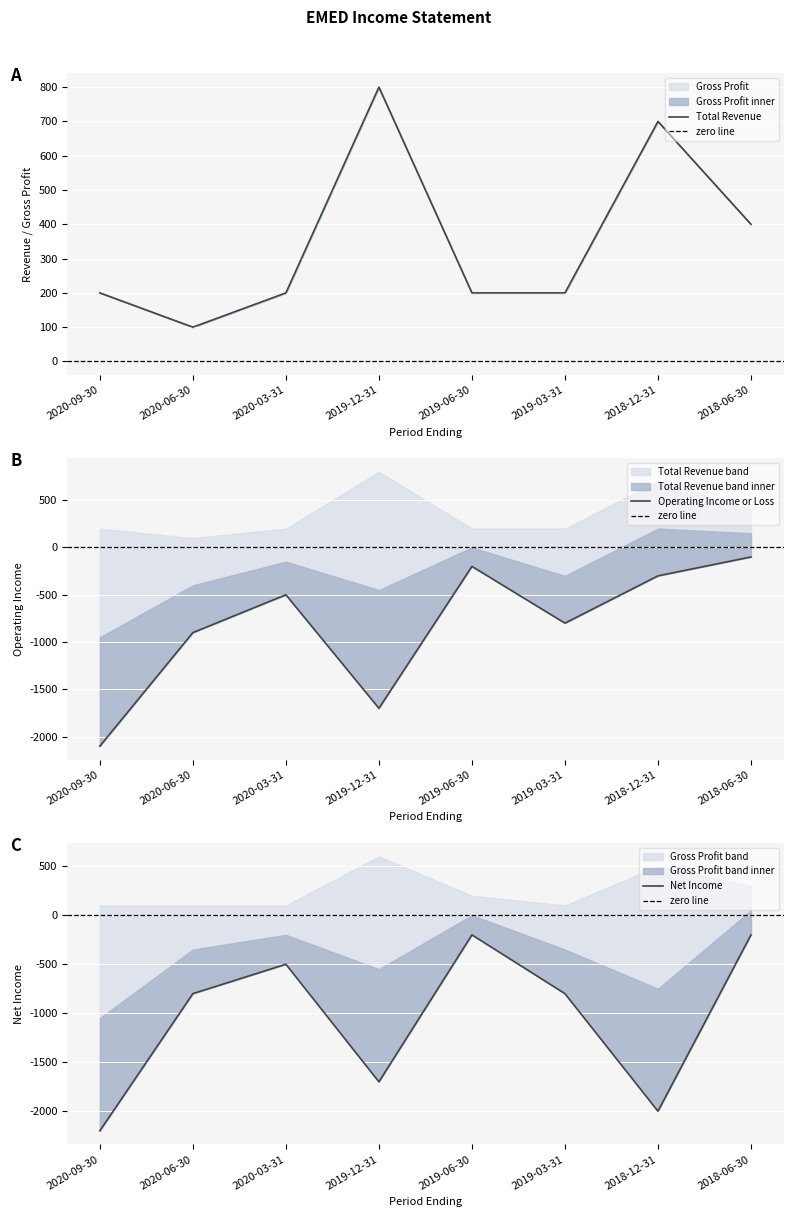

What is the highest value of the Total Revenue series?

800